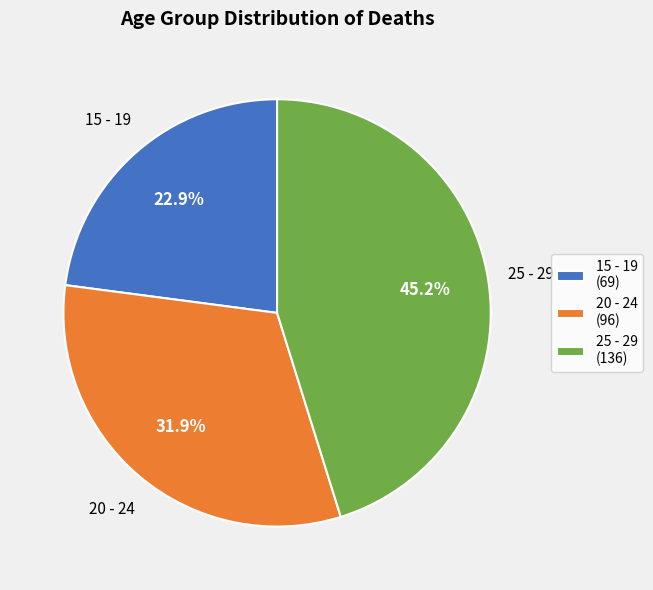

Is there a majority slice in this chart?

No